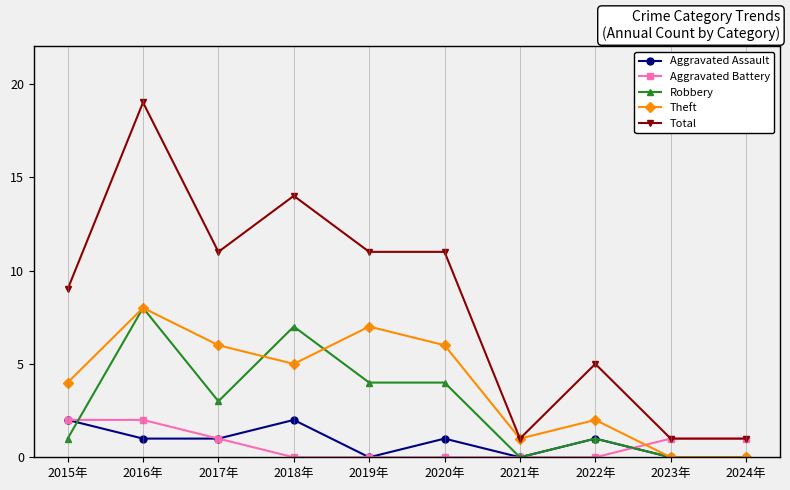

How many lines are shown in the chart?

5